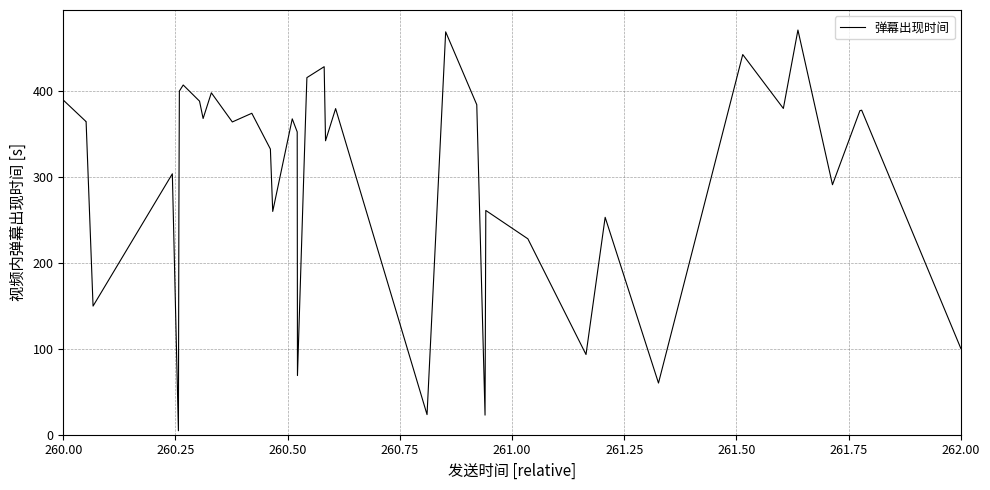

Count the number of data series in this chart.

1